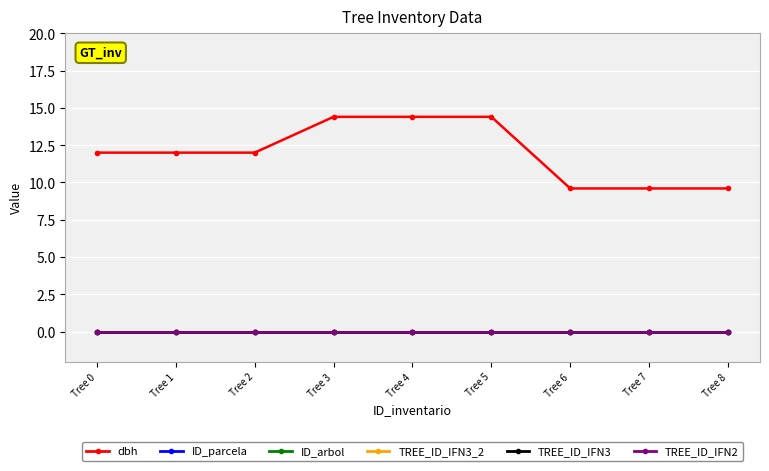

True or false: TREE_ID_IFN3 and ID_arbol cross at least once.

False